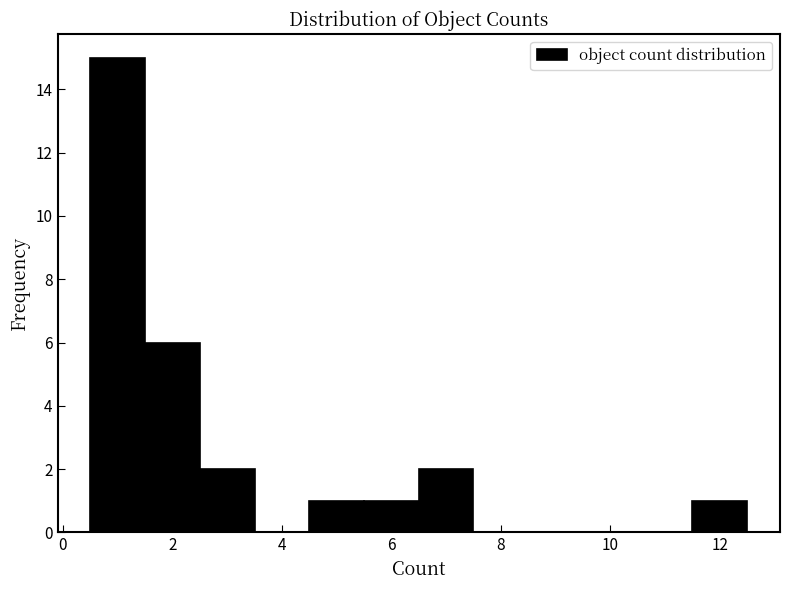

Reading left to right, list every bar in this chart as the range it spans on the x-axis followed by its height. Neither the bar edges nor the heights are printed on the chart, so give them approximately, as read against the axes.

0.5 to 1.5: 15
1.5 to 2.5: 6
2.5 to 3.5: 2
3.5 to 4.5: 0
4.5 to 5.5: 1
5.5 to 6.5: 1
6.5 to 7.5: 2
7.5 to 8.5: 0
8.5 to 9.5: 0
9.5 to 10.5: 0
10.5 to 11.5: 0
11.5 to 12.5: 1